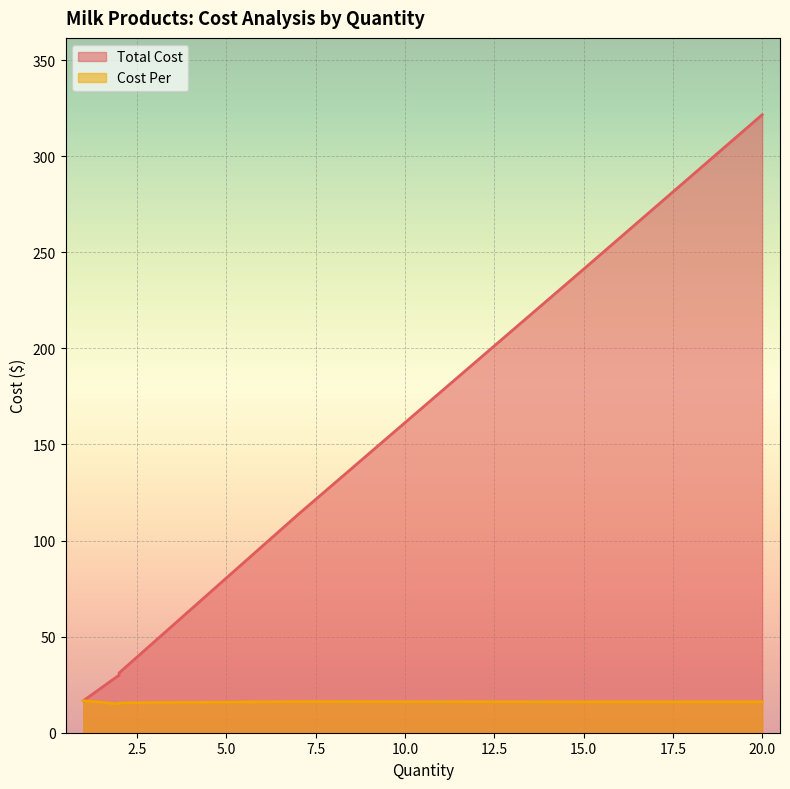

Which series has the widest spread of values?

Total Cost